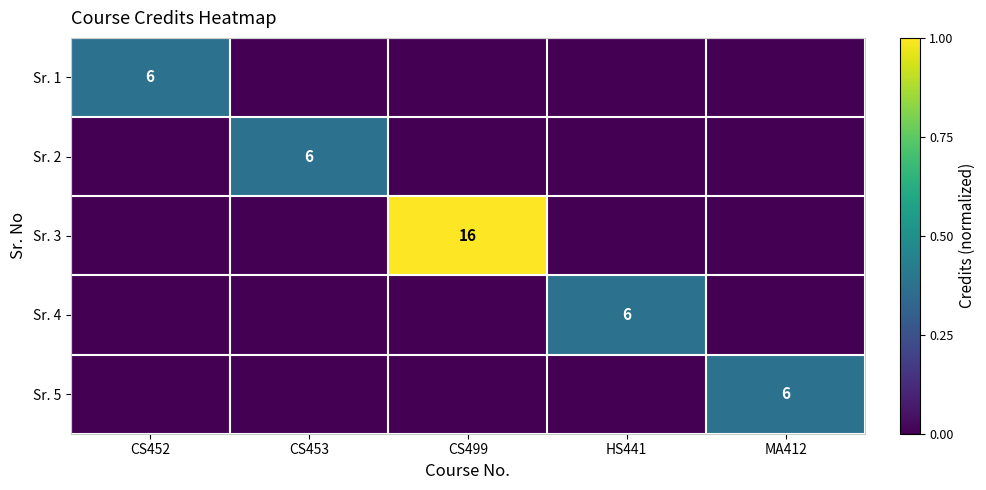

At which category does the chart reach its peak across all series?

CS499